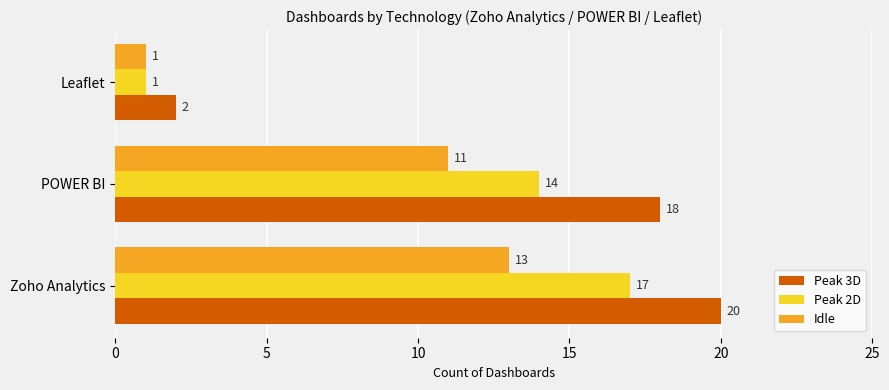

List the series in order of their overall mean, highest first.

Peak 3D, Peak 2D, Idle